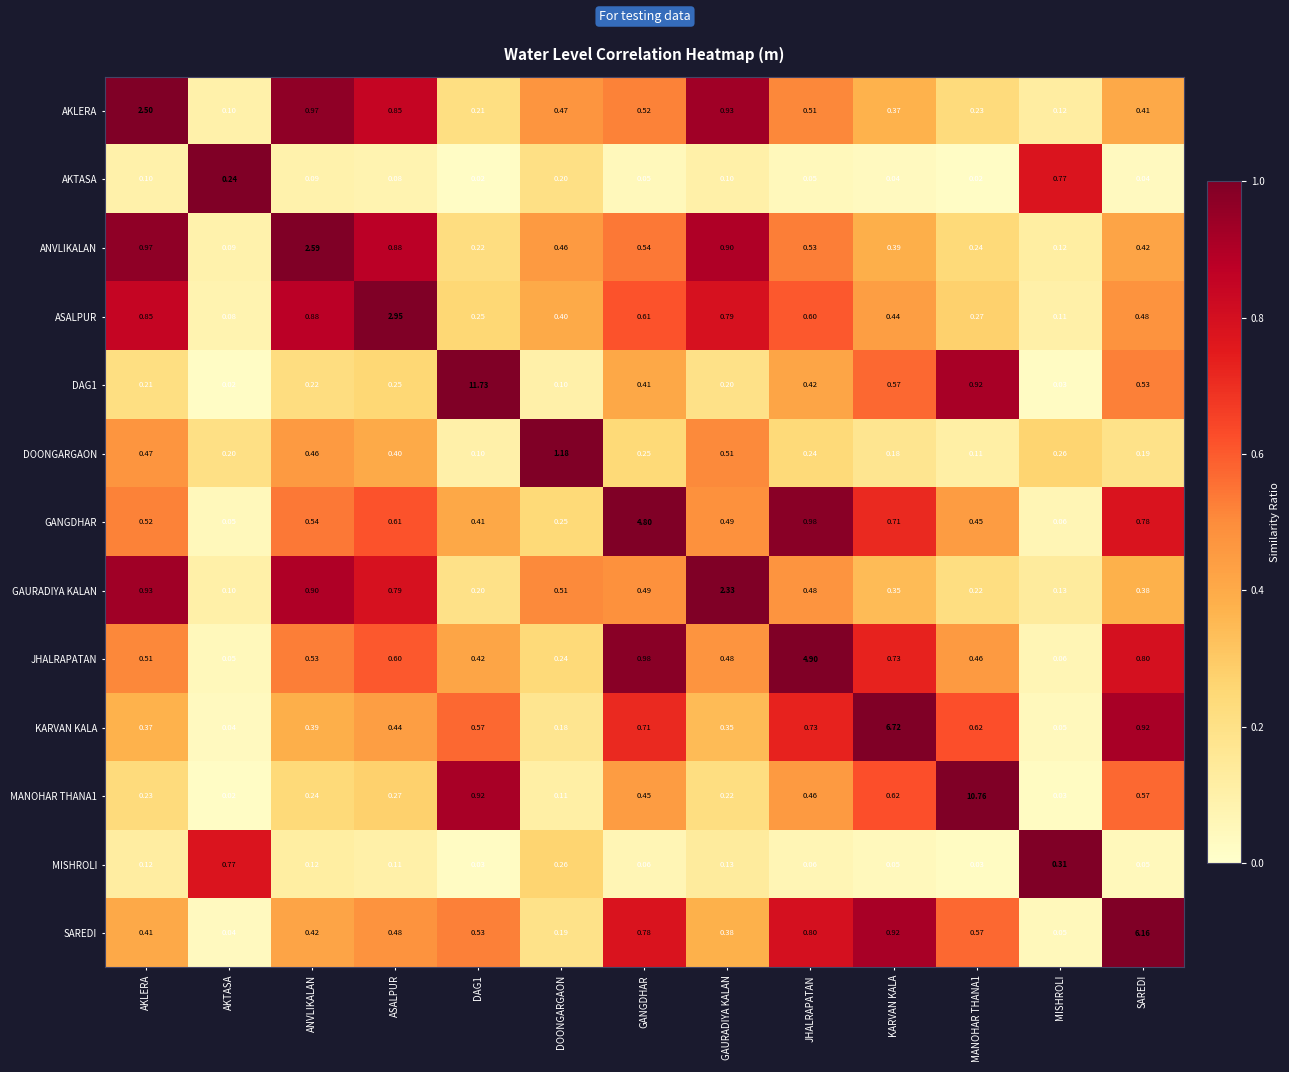

At which label does DOONGARGAON reach its peak?

DOONGARGAON